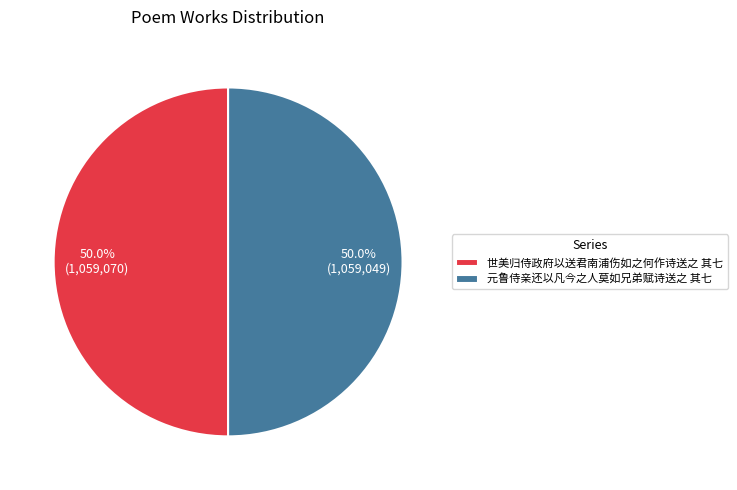

To the nearest percent, what is the combined percentage of 世美归侍政府以送君南浦伤如之何作诗送之 其七 and 元鲁侍亲还以凡今之人莫如兄弟赋诗送之 其七?

100%